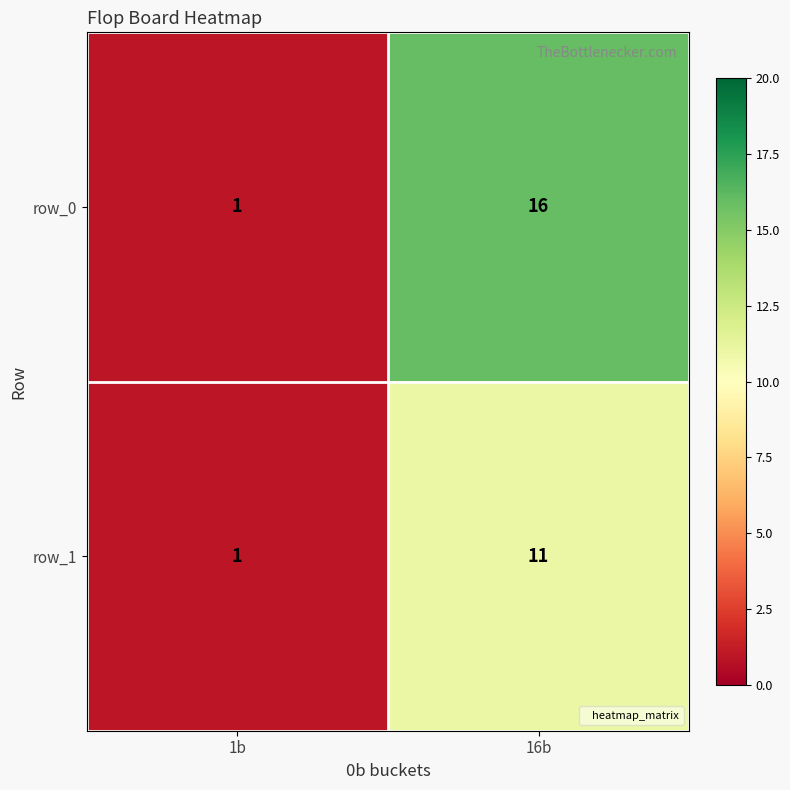

The row_0 series shows 1 at 1b. True or false?

True